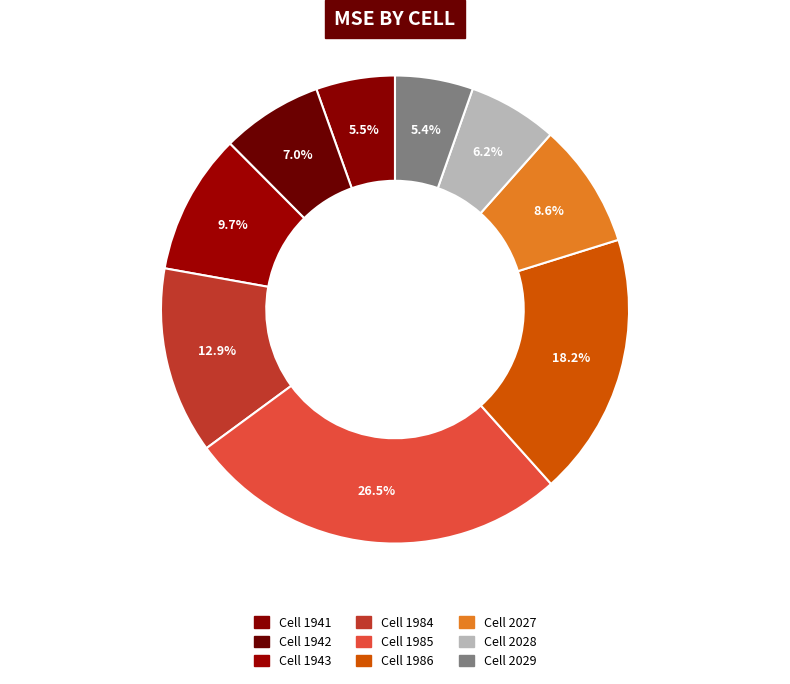

Count the number of slices in the pie.

9